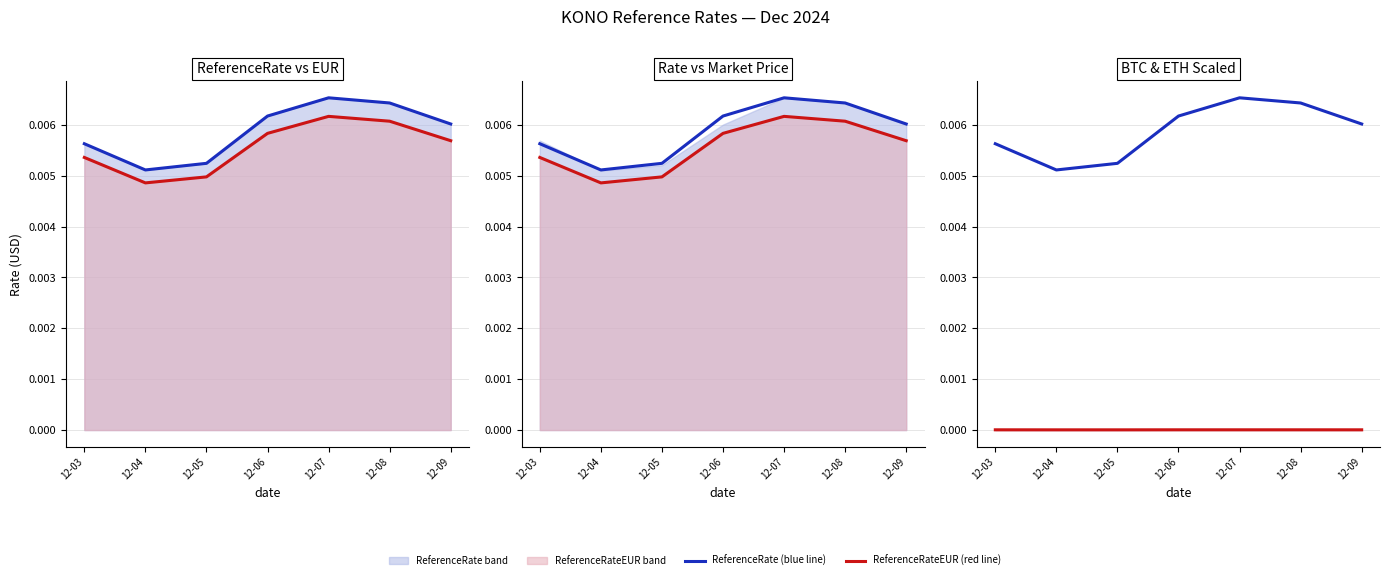

Which category has the highest value in the ReferenceRateEUR (red line) series?

12-07